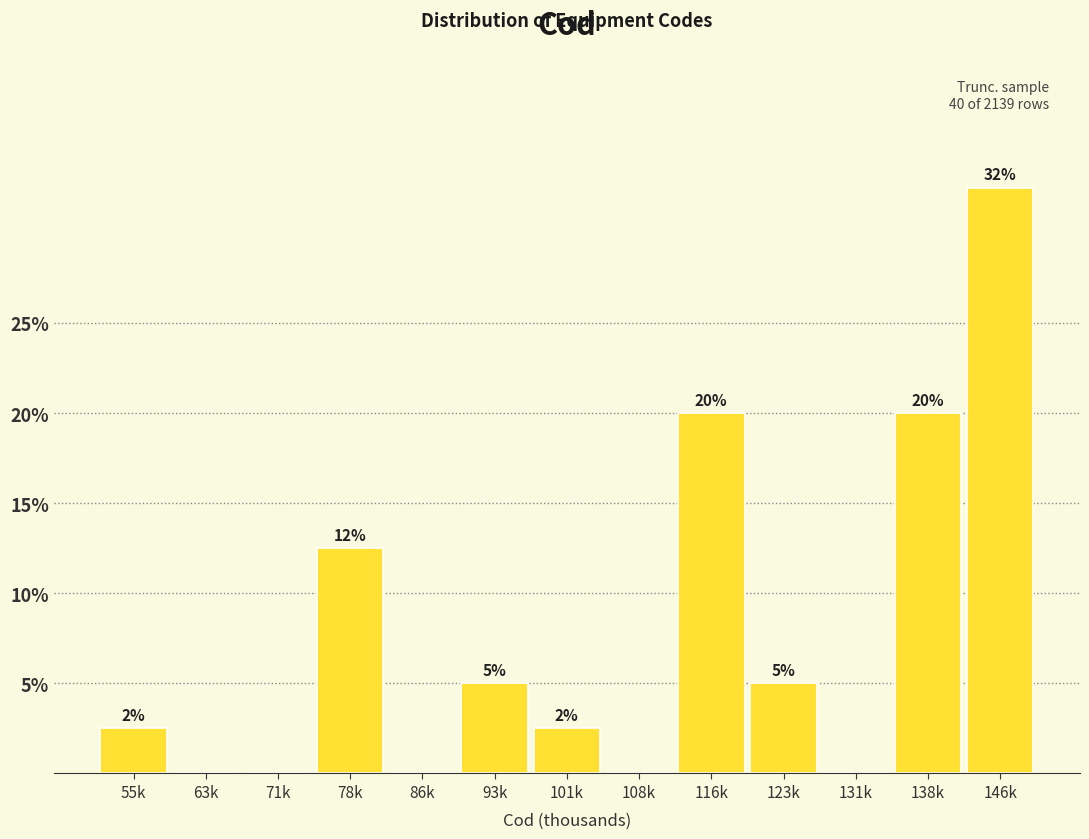

Which label corresponds to the largest value in the chart?

146k